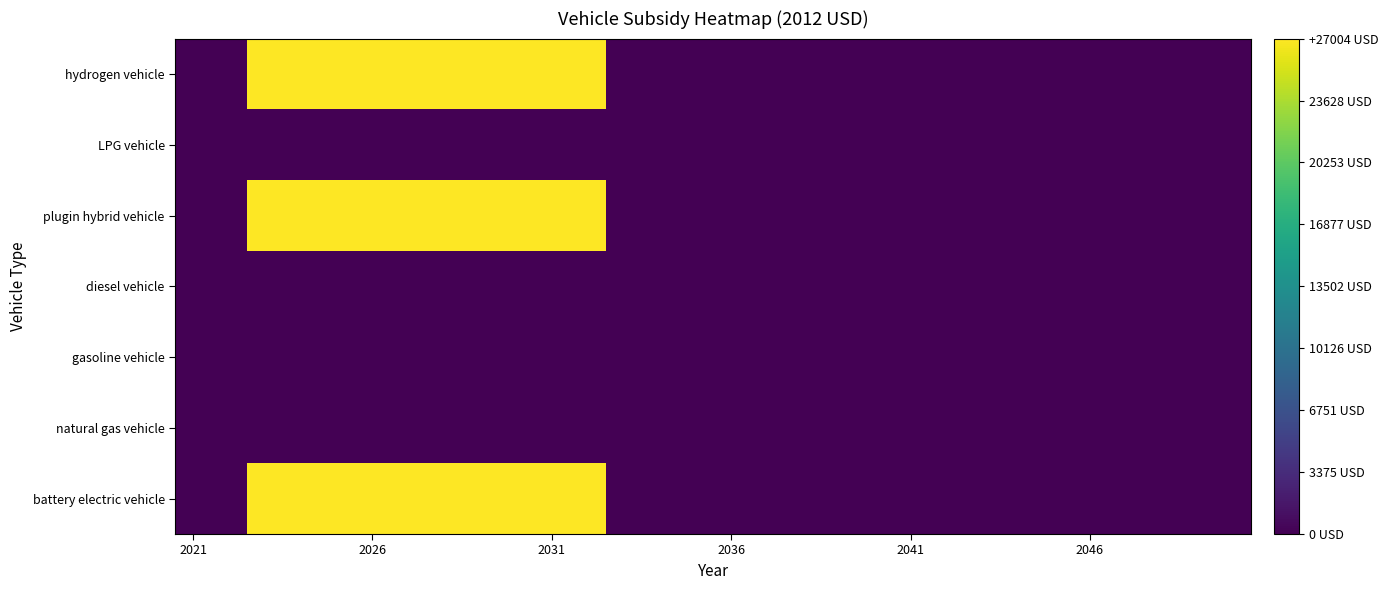

Reading right to left, what are all the values shown in this chart?

battery electric vehicle: 0	0	0	0	0	0	0	0	0	0	0	0	0	0	0	0	0	0	27004	27004	27004	27004	27004	27004	27004	27004	27004	27004	0	0
natural gas vehicle: 0	0	0	0	0	0	0	0	0	0	0	0	0	0	0	0	0	0	0	0	0	0	0	0	0	0	0	0	0	0
gasoline vehicle: 0	0	0	0	0	0	0	0	0	0	0	0	0	0	0	0	0	0	0	0	0	0	0	0	0	0	0	0	0	0
diesel vehicle: 0	0	0	0	0	0	0	0	0	0	0	0	0	0	0	0	0	0	0	0	0	0	0	0	0	0	0	0	0	0
plugin hybrid vehicle: 0	0	0	0	0	0	0	0	0	0	0	0	0	0	0	0	0	0	27004	27004	27004	27004	27004	27004	27004	27004	27004	27004	0	0
LPG vehicle: 0	0	0	0	0	0	0	0	0	0	0	0	0	0	0	0	0	0	0	0	0	0	0	0	0	0	0	0	0	0
hydrogen vehicle: 0	0	0	0	0	0	0	0	0	0	0	0	0	0	0	0	0	0	27004	27004	27004	27004	27004	27004	27004	27004	27004	27004	0	0